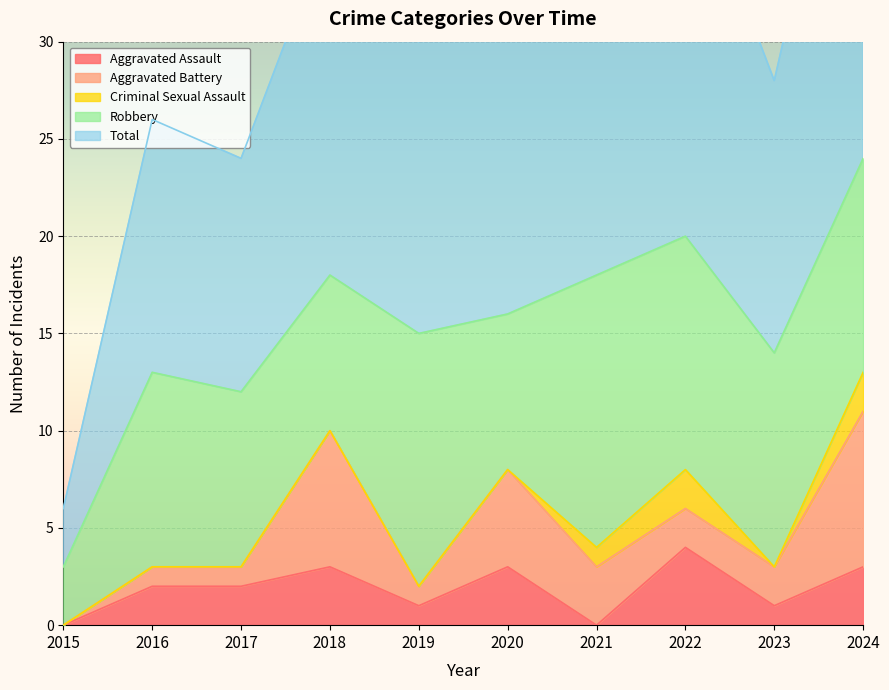

True or false: Criminal Sexual Assault has more than 1 interior local peaks.

False